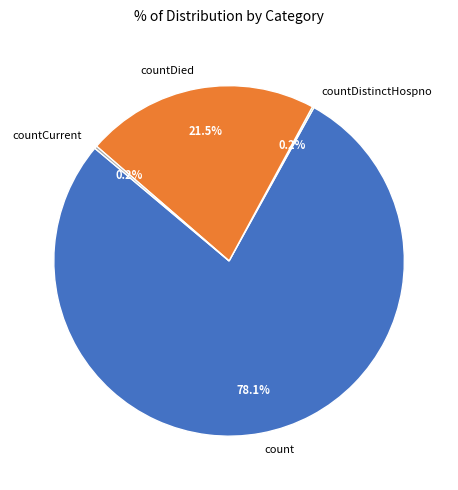

What is the largest slice in the pie chart?

count